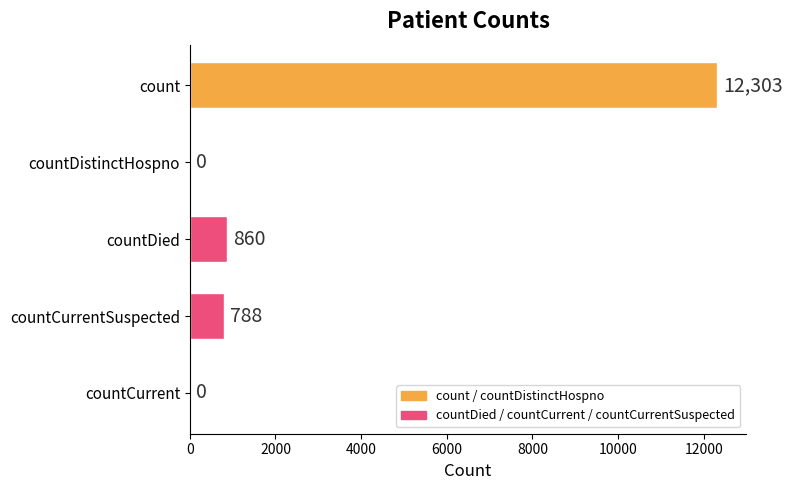

True or false: the data shows 0 at countCurrent.

True